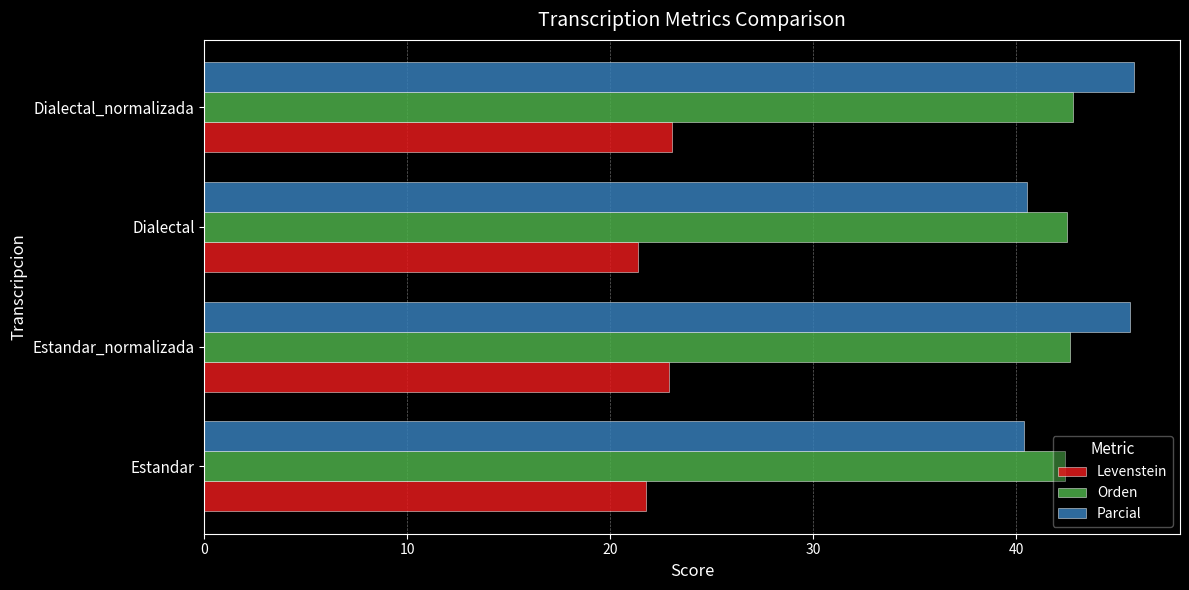

What is the approximate value of Levenstein at Dialectal?

21.4